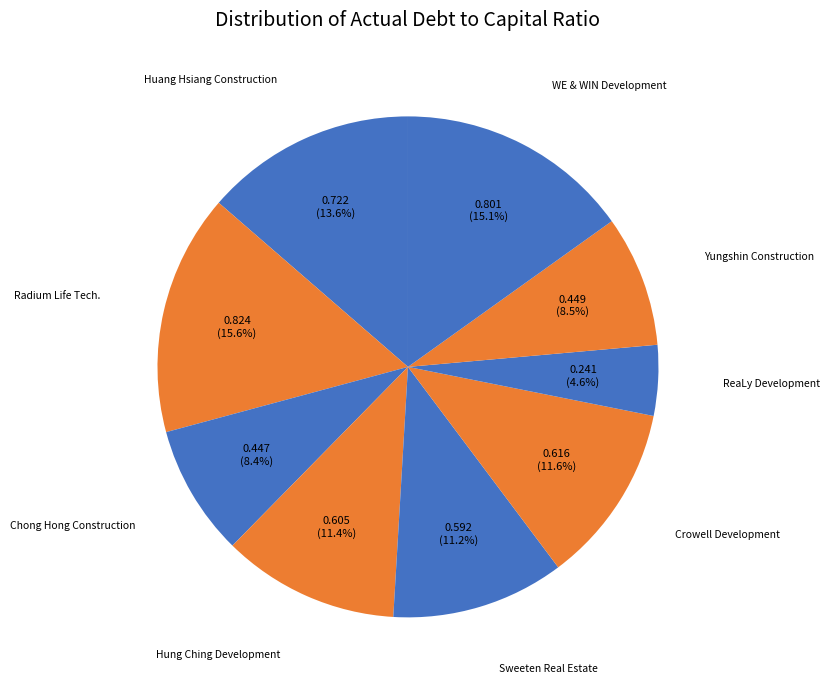

How many slices are in this pie chart?

9